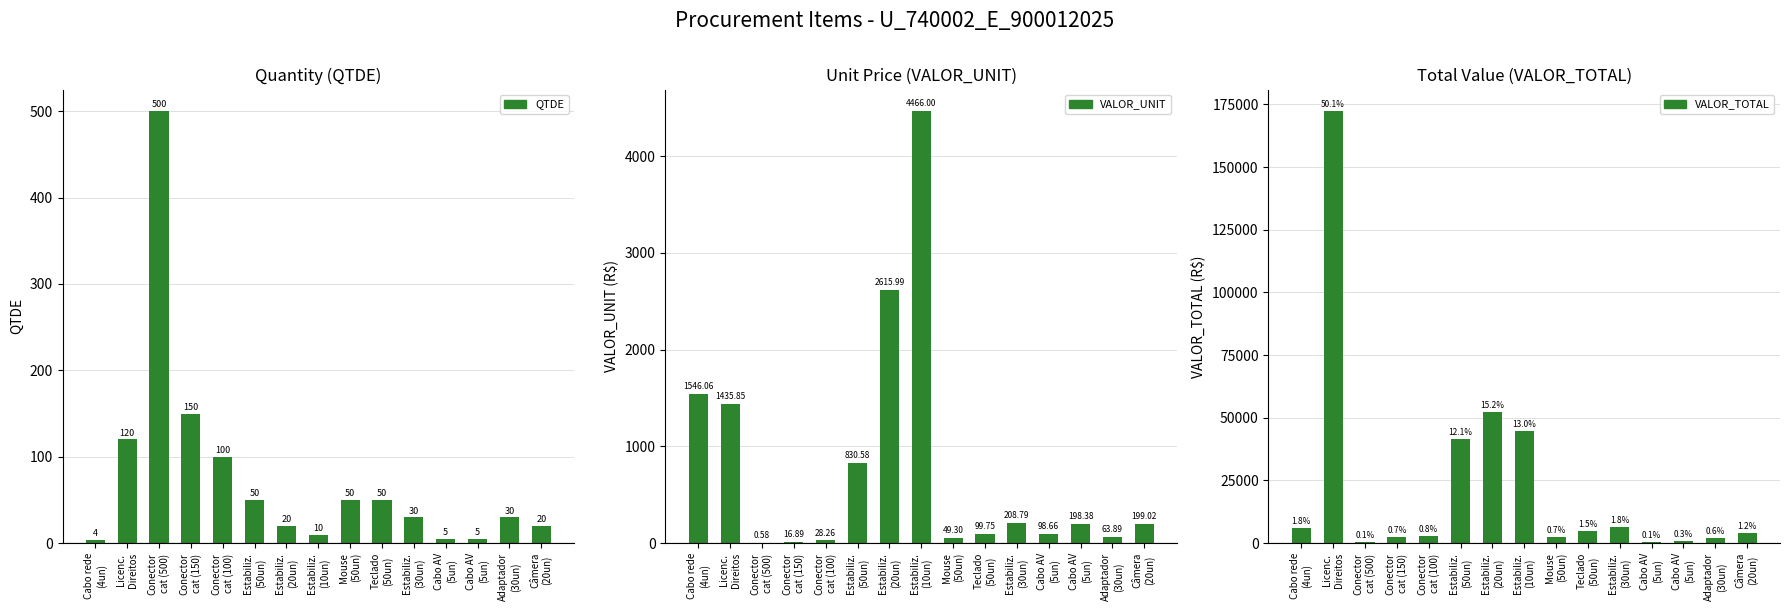

Are the bars horizontal?

No